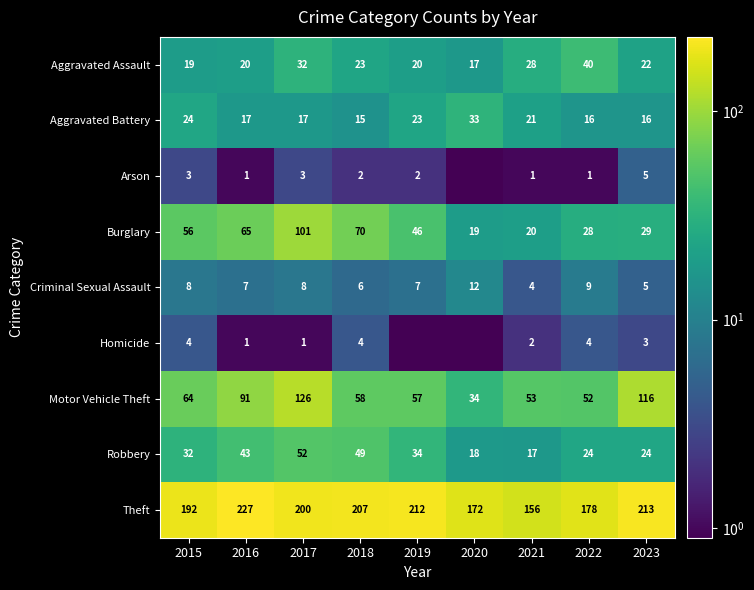

True or false: Burglary has a value of 10.5 at 2022.

False